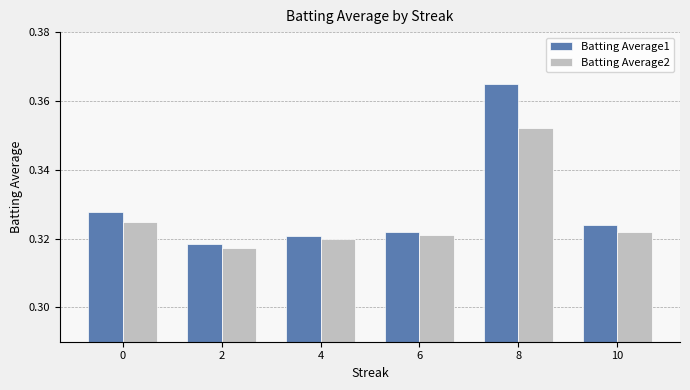

Is the value of Batting Average1 at 8 greater than the value of Batting Average2 at 10?

Yes